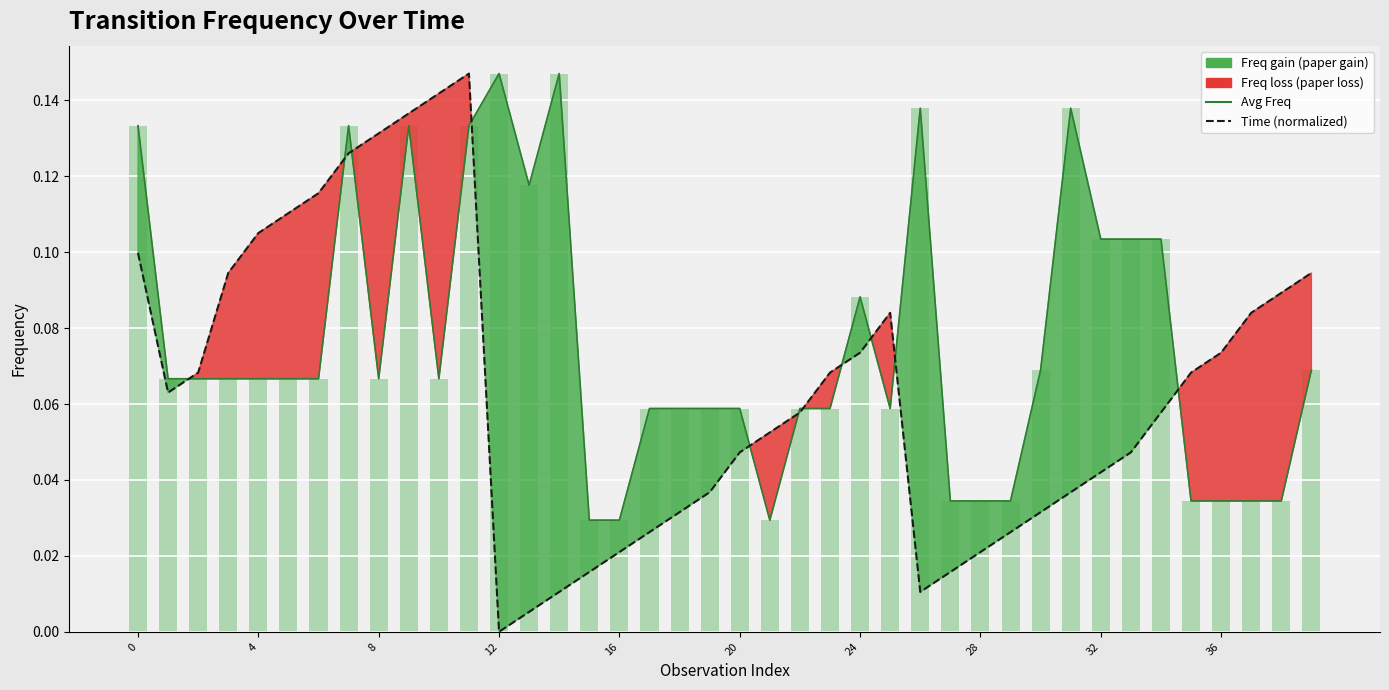

How many Freq bars values are between 0 and 1?

40